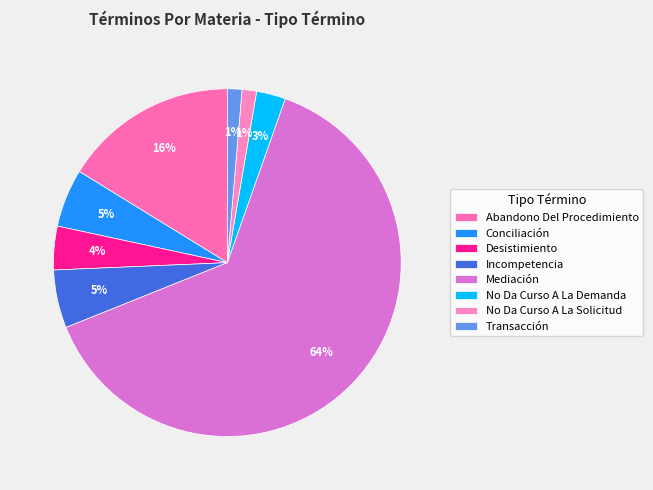

Which category has the biggest portion of the pie?

Mediación